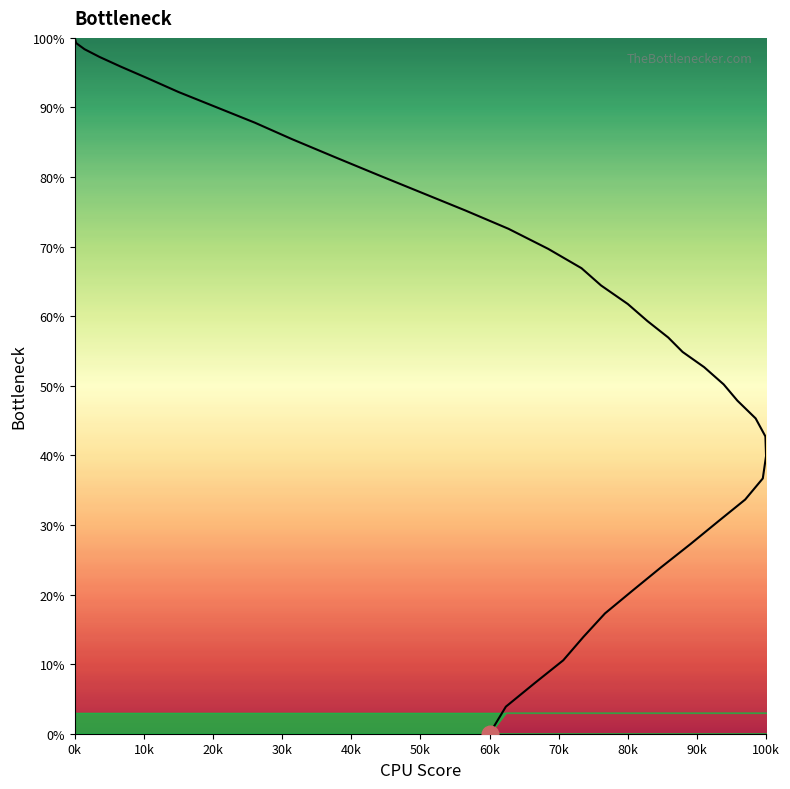

The value at 60k is 40.9. True or false?

False